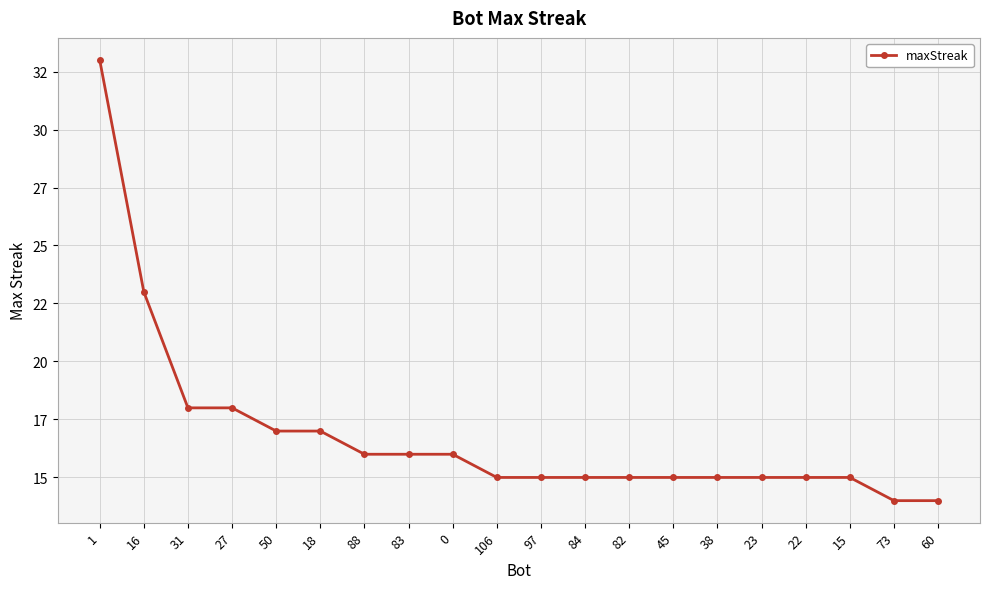

Reading left to right, transcribe all the data shown in this chart.

33	23	18	18	17	17	16	16	16	15	15	15	15	15	15	15	15	15	14	14